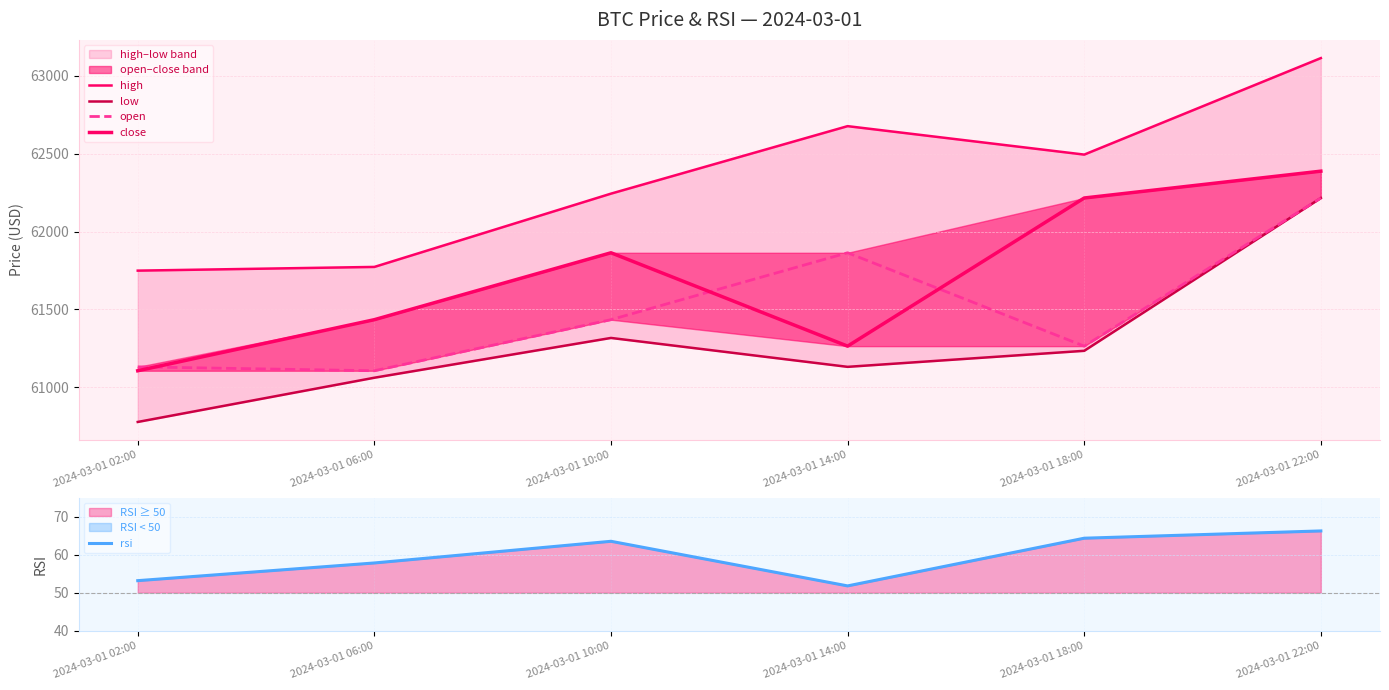

Does the chart have visible grid lines?

Yes